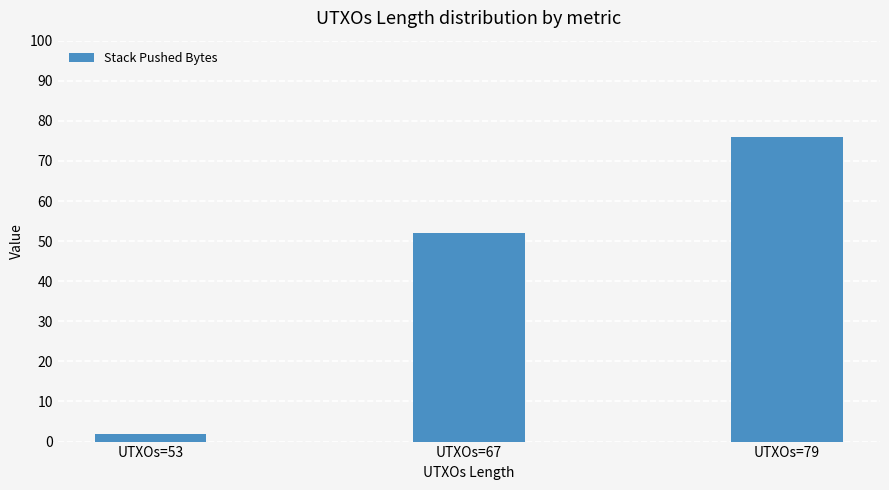

What is the smallest value displayed?

2